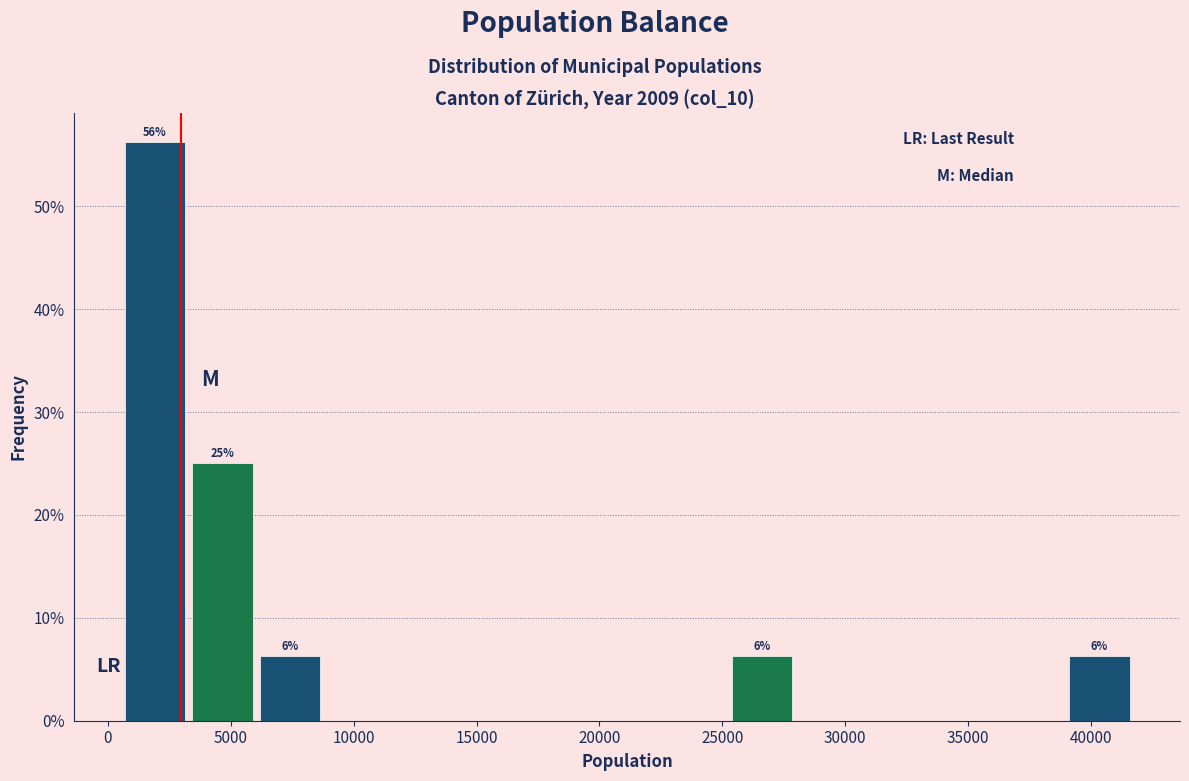

Which range on the x-axis has the tallest bar?

500 to 3500